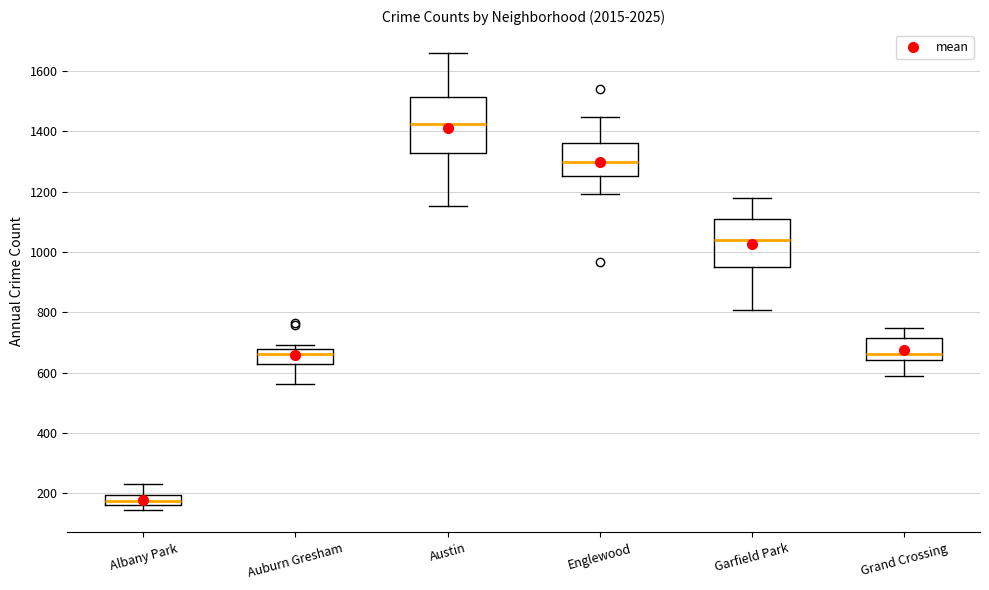

Which box is the tallest, from its lower edge to its upper edge?

Austin